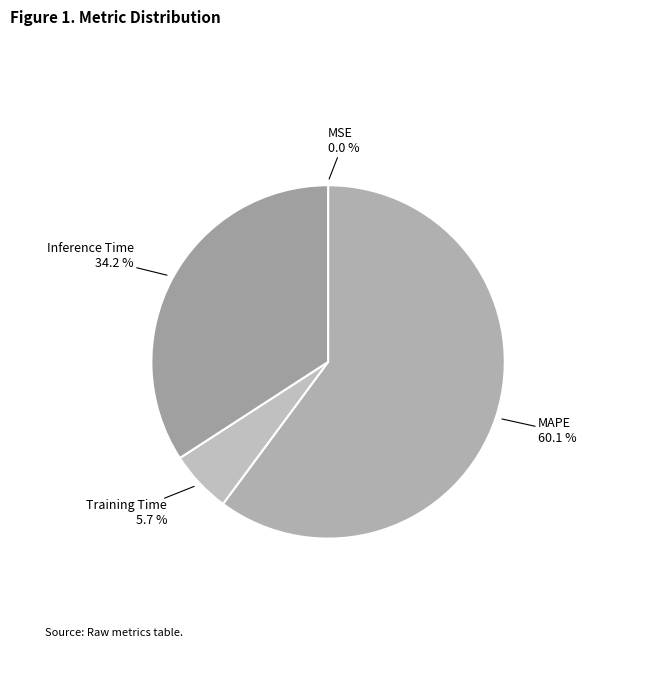

Which category has the biggest portion of the pie?

MAPE